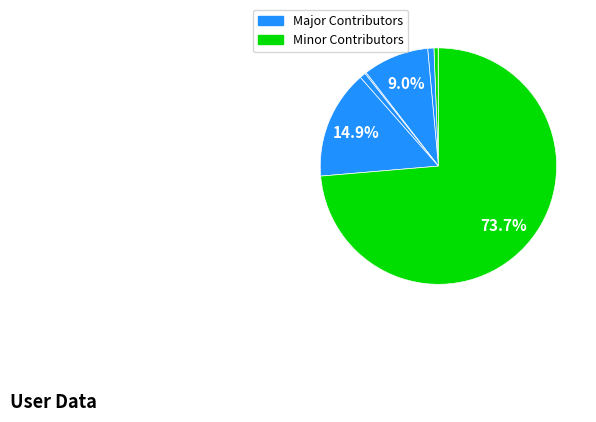

To the nearest percent, what is the average slice percentage?

12%